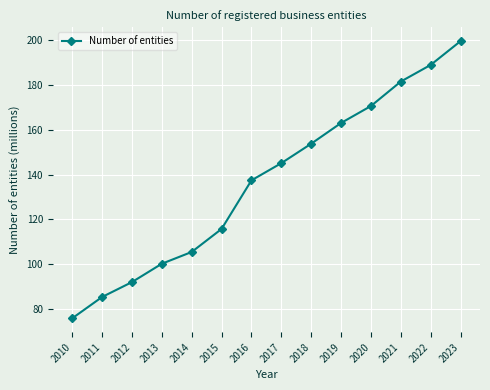

How many lines are shown in the chart?

1